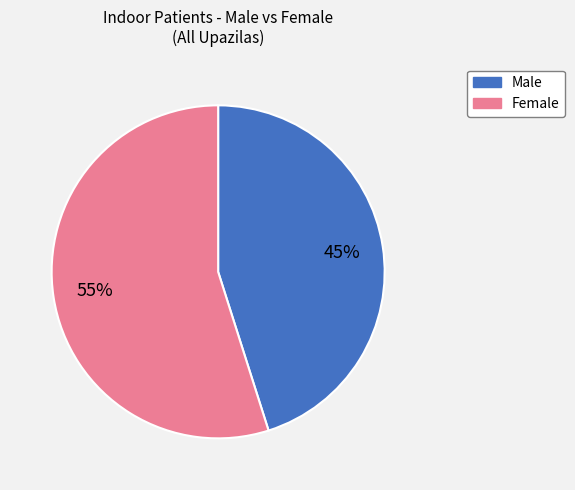

To the nearest percent, what is the average slice percentage?

50%